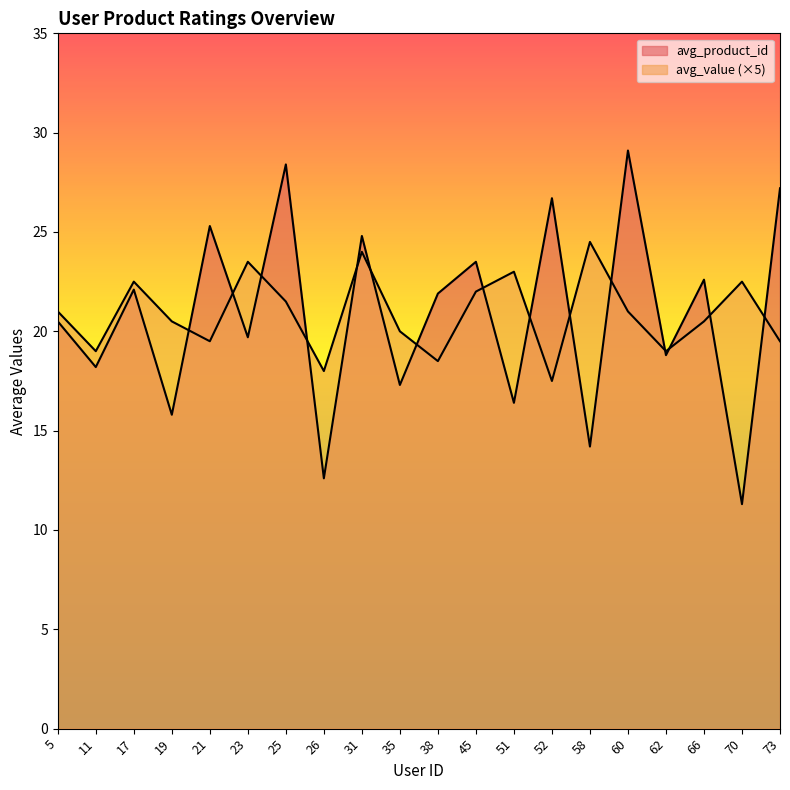

Rank the series at 58 from highest to lowest value.

avg_value, avg_product_id